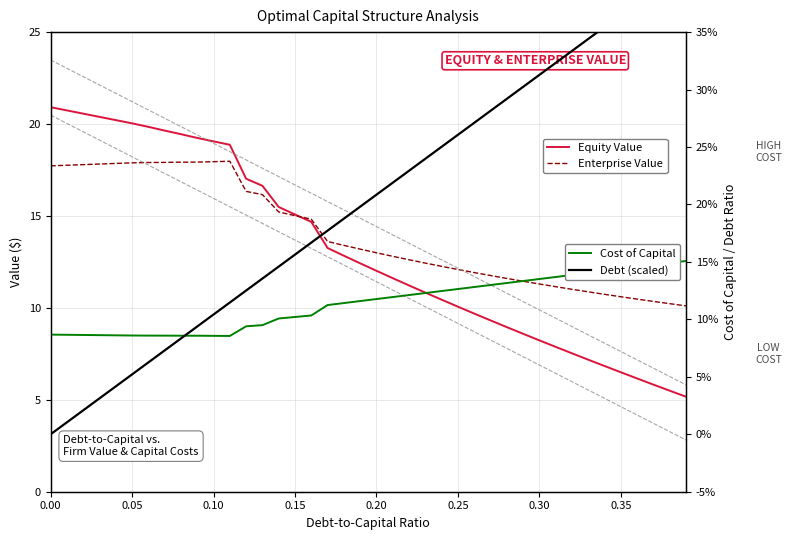

At how many categories does at least one series exceed 13?

20